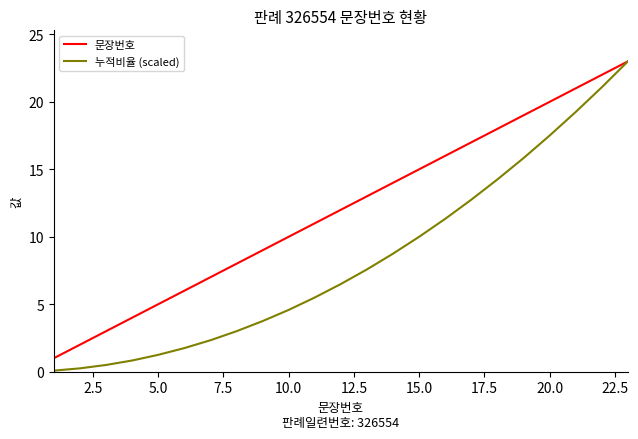

What is the minimum value for 누적비율 (scaled)?

0.1